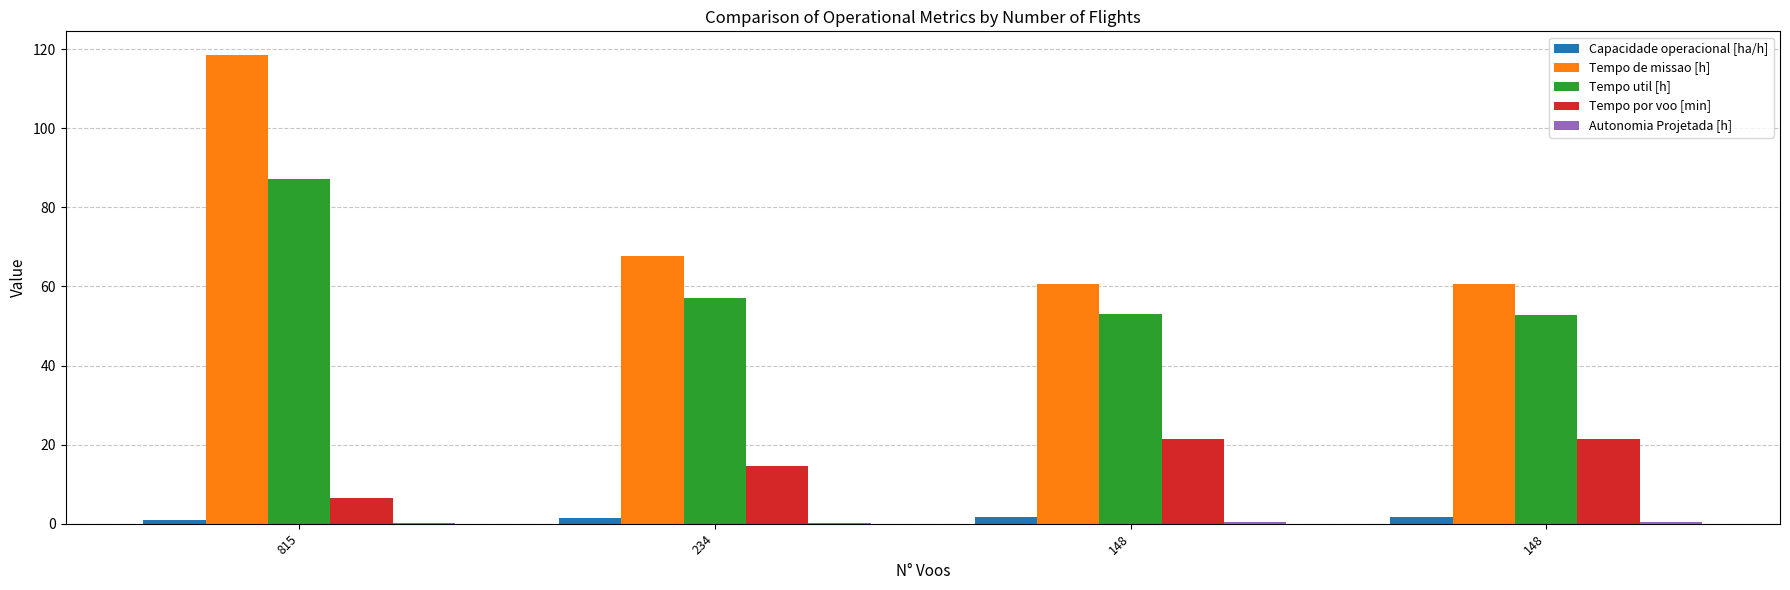

Reading left to right, what are all the values shown in this chart?

Capacidade operacional [ha/h]: 0.8	1.5	1.6	1.7
Tempo de missao [h]: 118.6	67.8	60.6	60.6
Tempo util [h]: 87.2	57.0	52.9	52.9
Tempo por voo [min]: 6.4	14.6	21.5	21.4
Autonomia Projetada [h]: 0.1	0.2	0.3	0.4